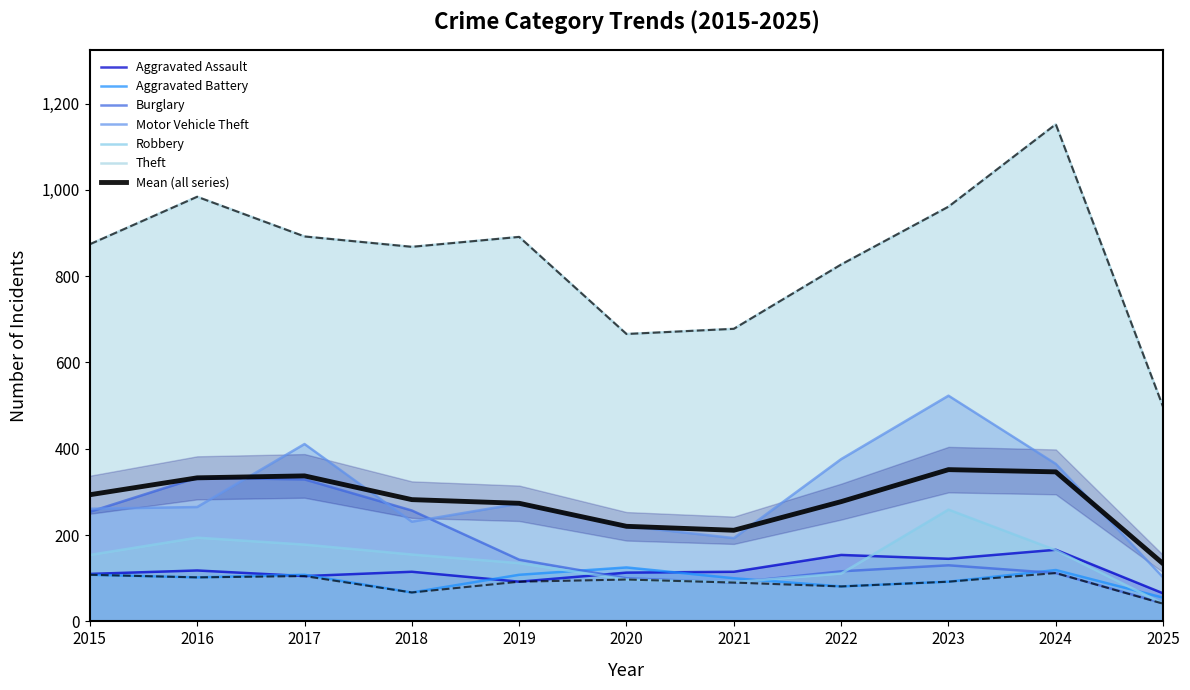

What is the value of the Burglary point at the 8th from the left?

116